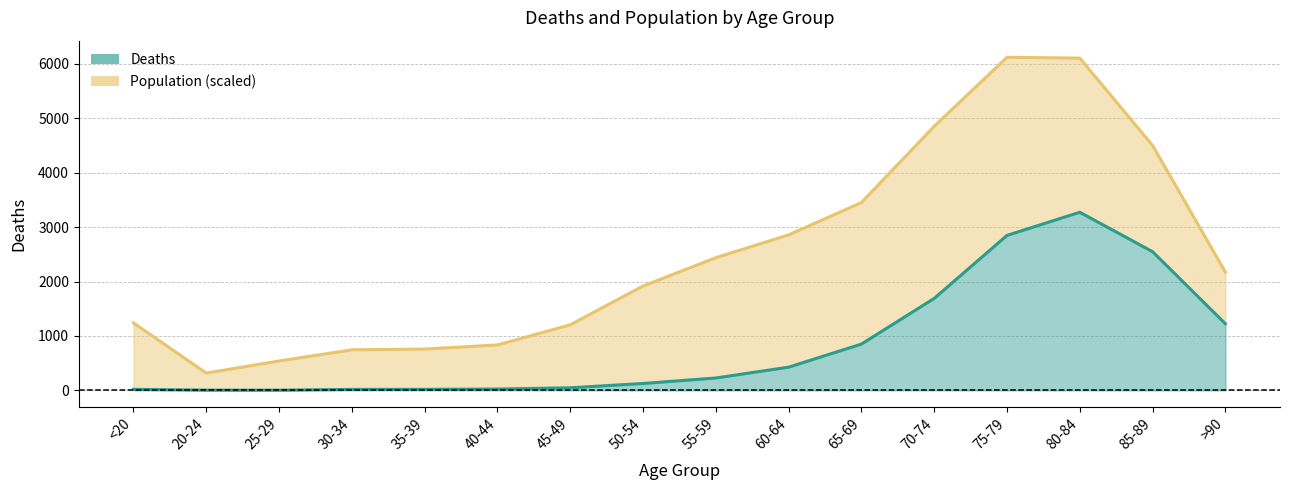

What position from the left is >90?

16